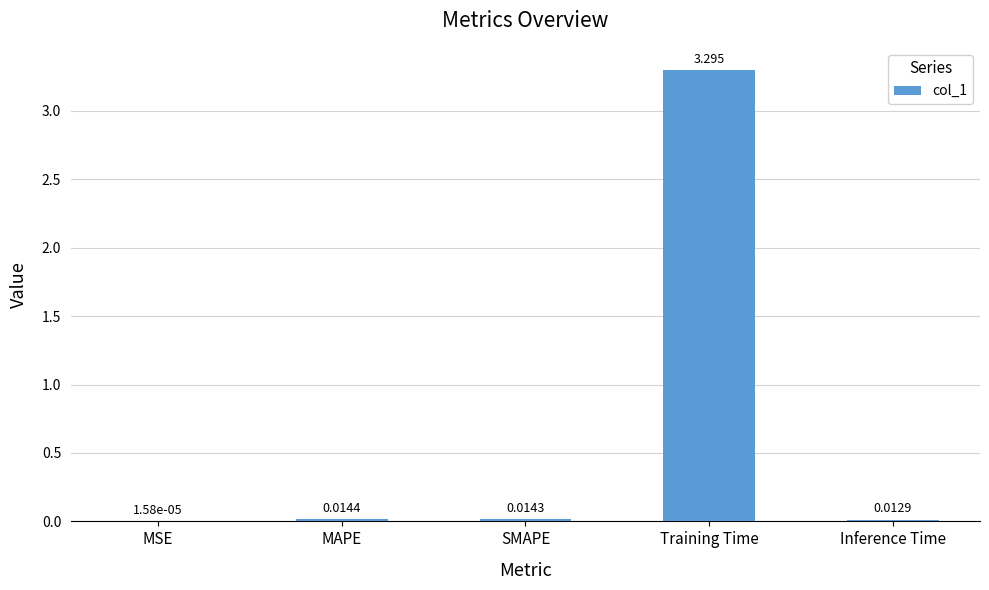

Which has a higher value, Inference Time or SMAPE?

SMAPE